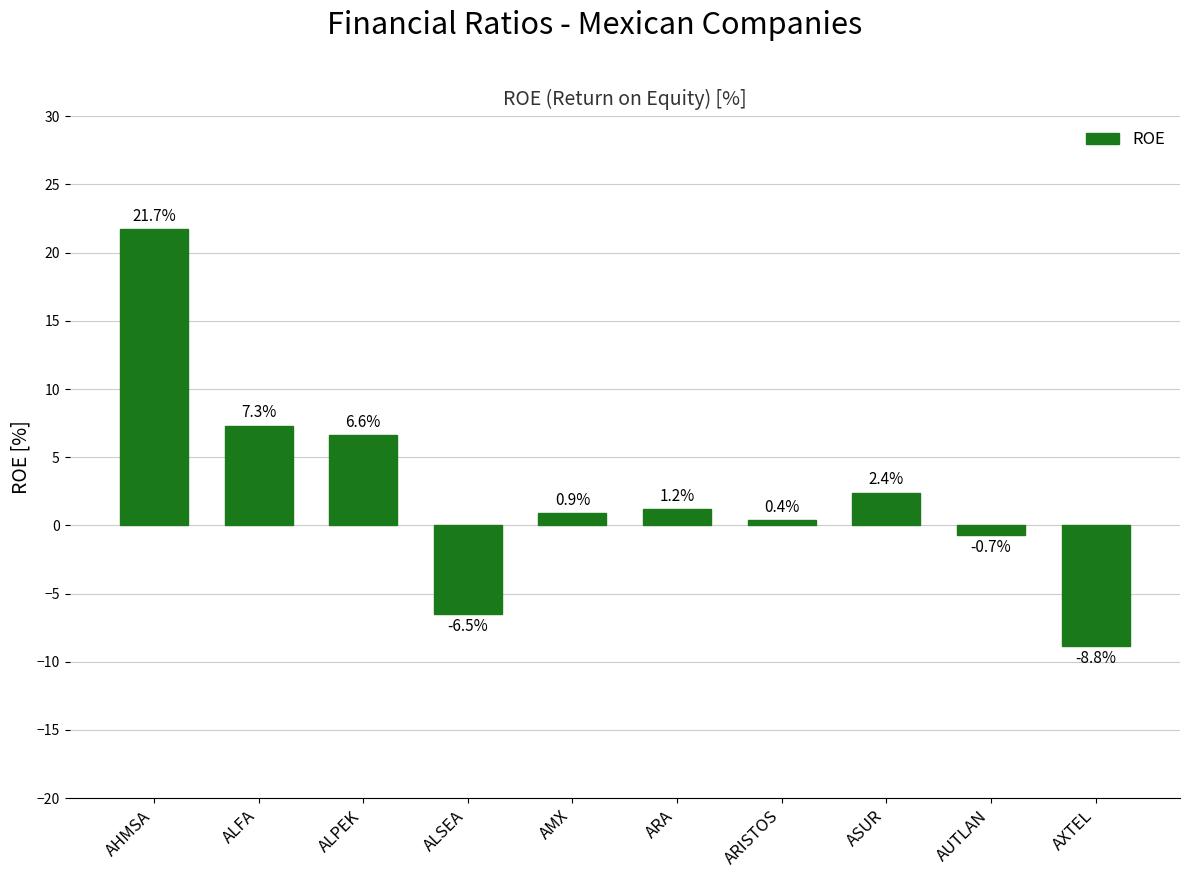

What is the minimum value shown in the chart?

-8.8